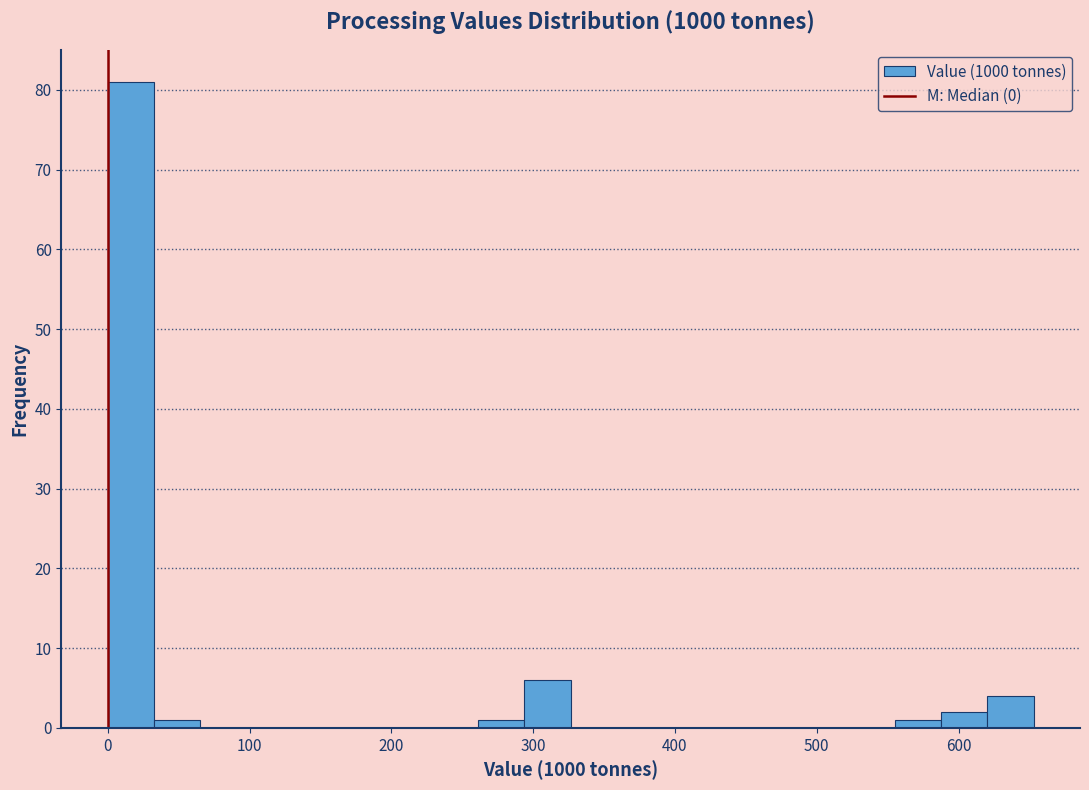

Around what value on the x-axis is the tallest bar? Give the approximate position of its centre, as read against the axis.

20